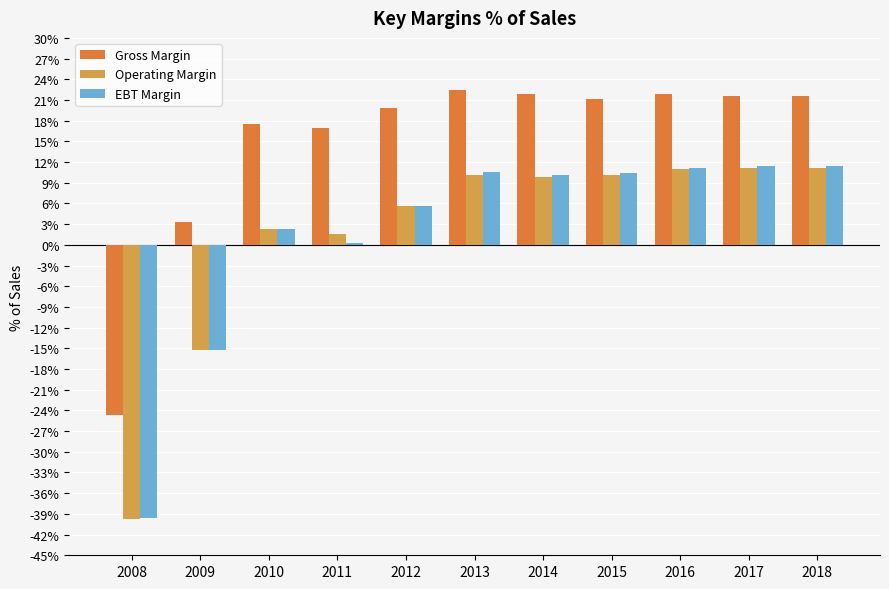

Is the value of EBT Margin at 2014 greater than the value of Gross Margin at 2017?

No